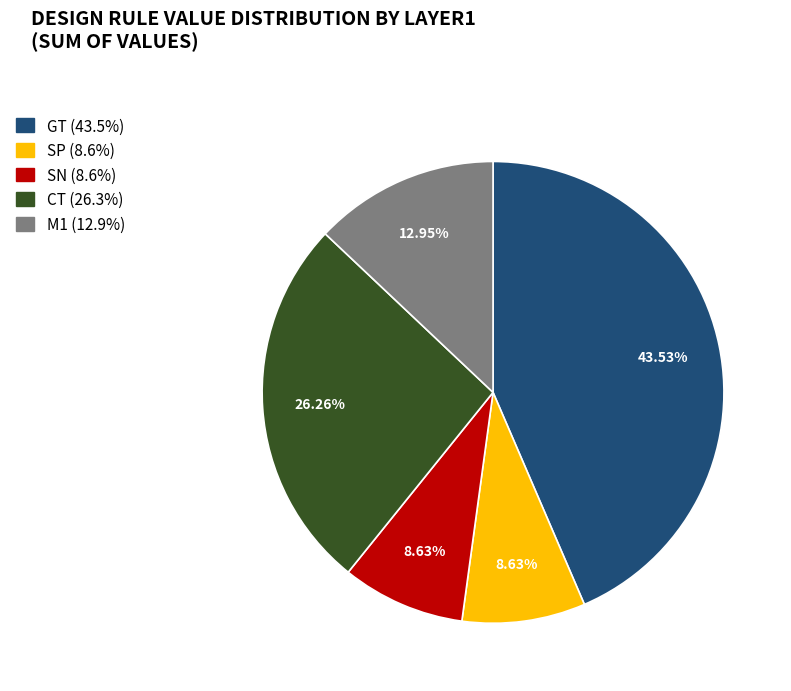

What percentage is NOT represented by SN?

91.3%